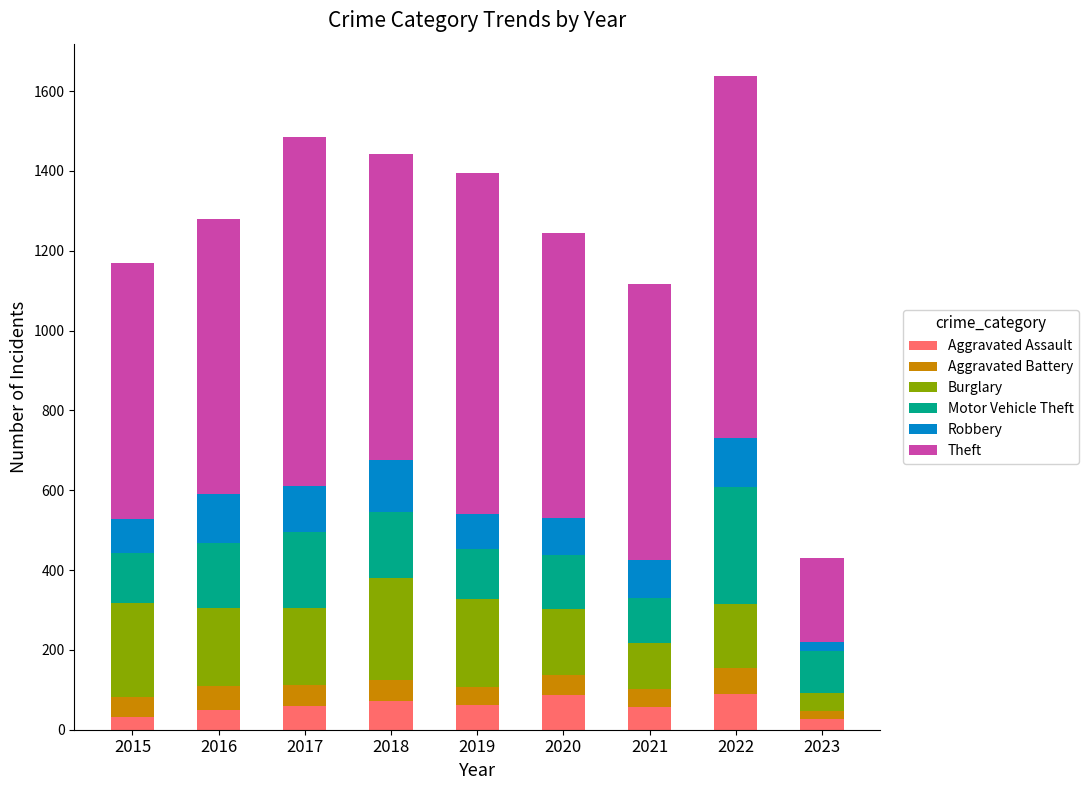

What is the sum of all Aggravated Assault values?

536